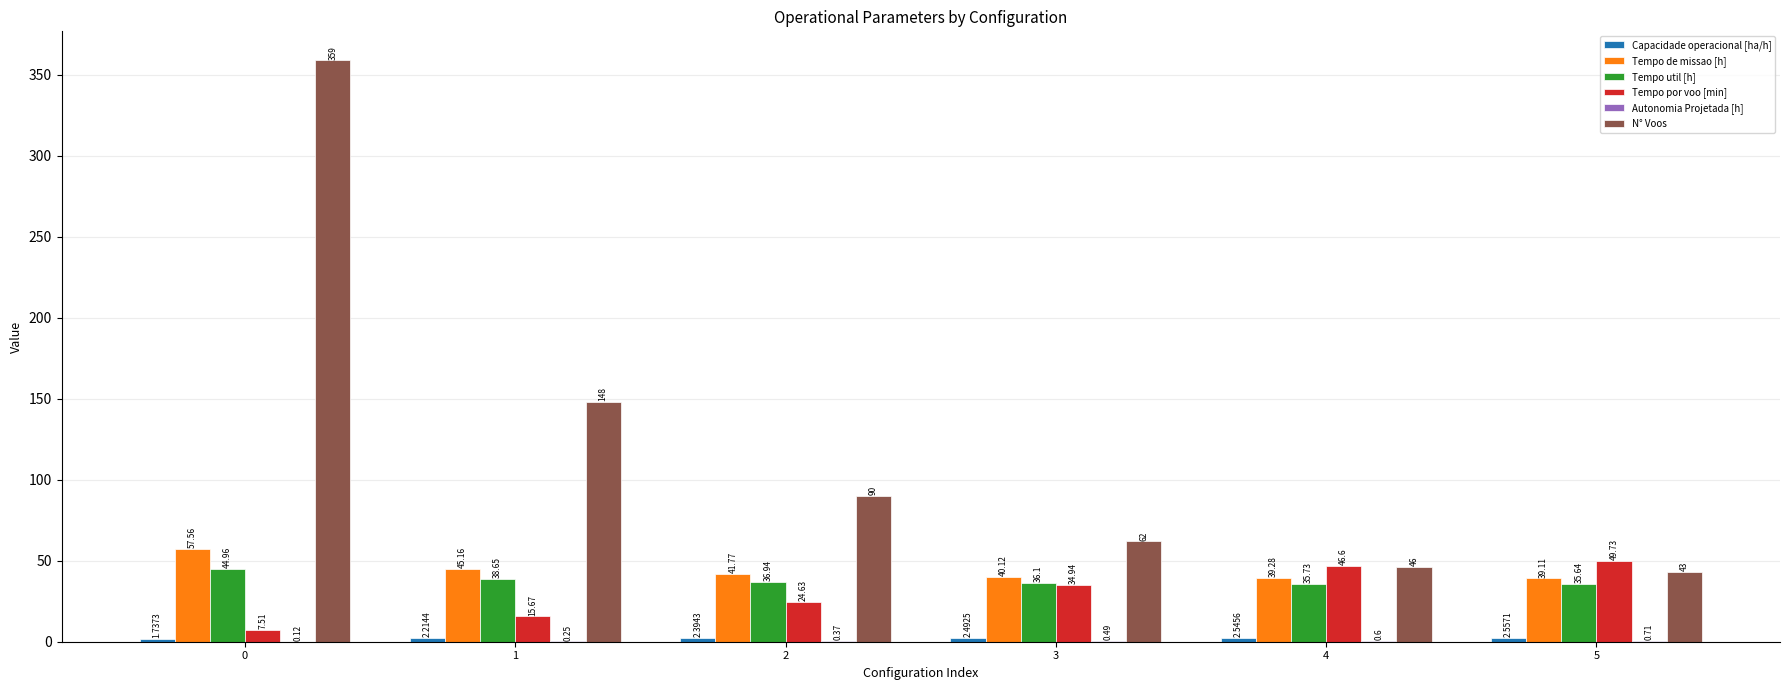

How many groups of bars are there?

6